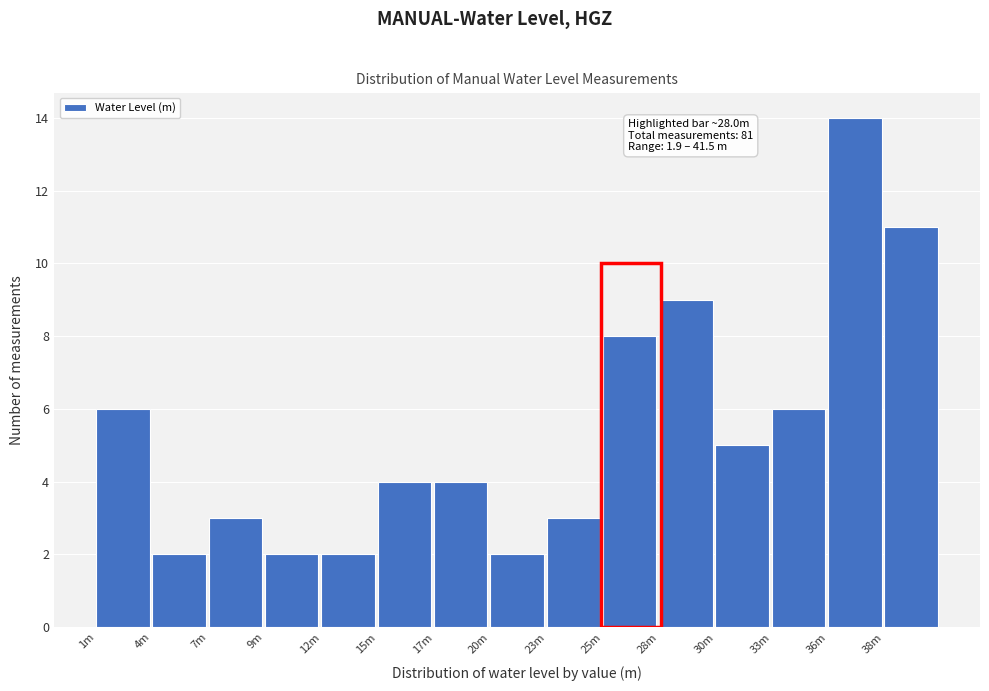

Reading right to left, extract all data points from this chart.

38m=11	36m=14	33m=6	30m=5	28m=9	25m=8	23m=3	20m=2	17m=4	15m=4	12m=2	9m=2	7m=3	4m=2	1m=6